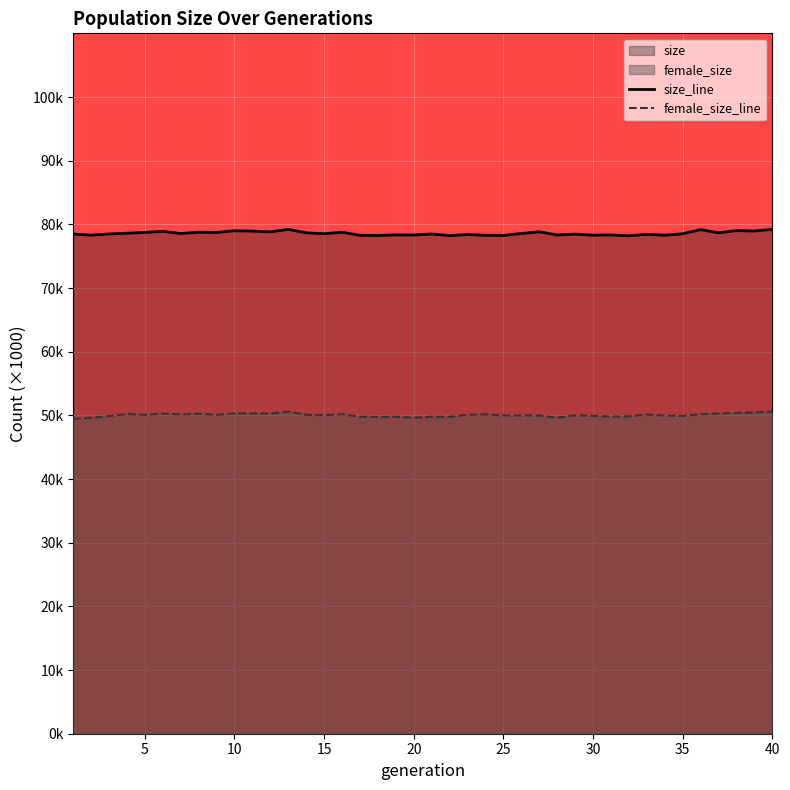

What is the maximum value for size?

79.2